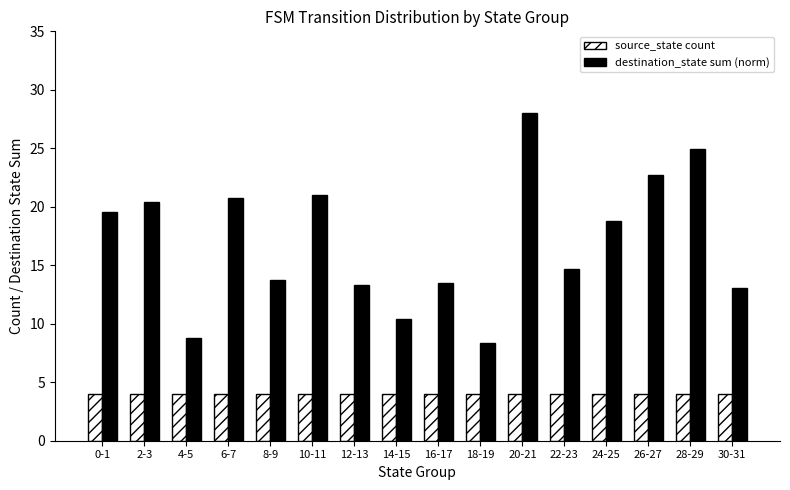

Reading left to right, list all the values displayed in this chart.

source_state count: 0-1=4.0	2-3=4.0	4-5=4.0	6-7=4.0	8-9=4.0	10-11=4.0	12-13=4.0	14-15=4.0	16-17=4.0	18-19=4.0	20-21=4.0	22-23=4.0	24-25=4.0	26-27=4.0	28-29=4.0	30-31=4.0
destination_state sum (norm): 0-1=19.5	2-3=20.4	4-5=8.8	6-7=20.7	8-9=13.8	10-11=21.0	12-13=13.3	14-15=10.4	16-17=13.5	18-19=8.3	20-21=28.0	22-23=14.7	24-25=18.8	26-27=22.7	28-29=25.0	30-31=13.0